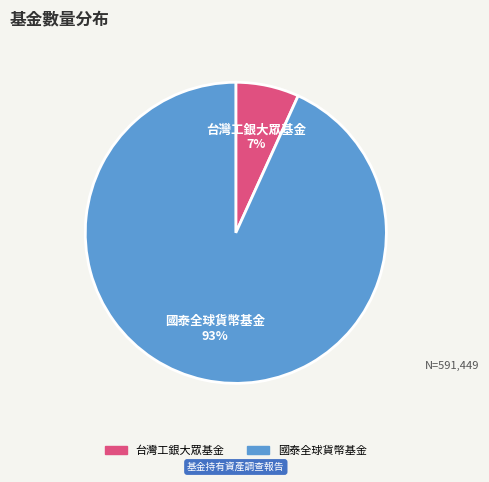

Which category accounts for the majority?

國泰全球貨幣基金